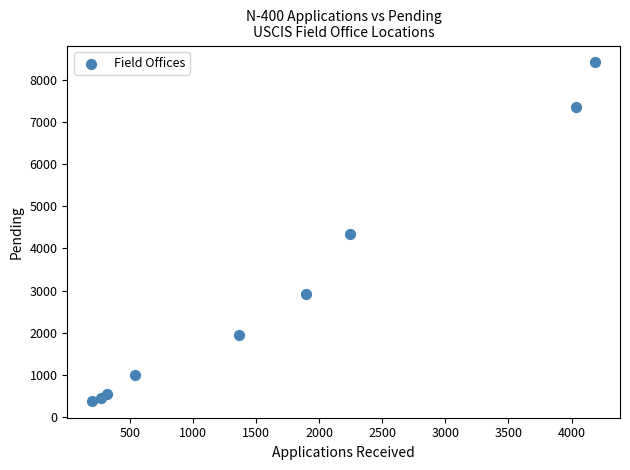

What is the range of X values (max minus min)?

3983